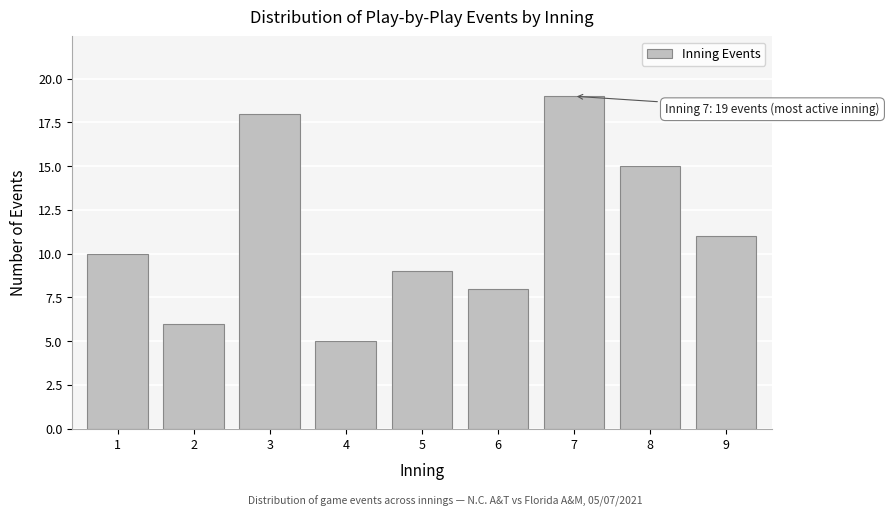

Reading left to right, transcribe all the data shown in this chart.

1=10	2=6	3=18	4=5	5=9	6=8	7=19	8=15	9=11